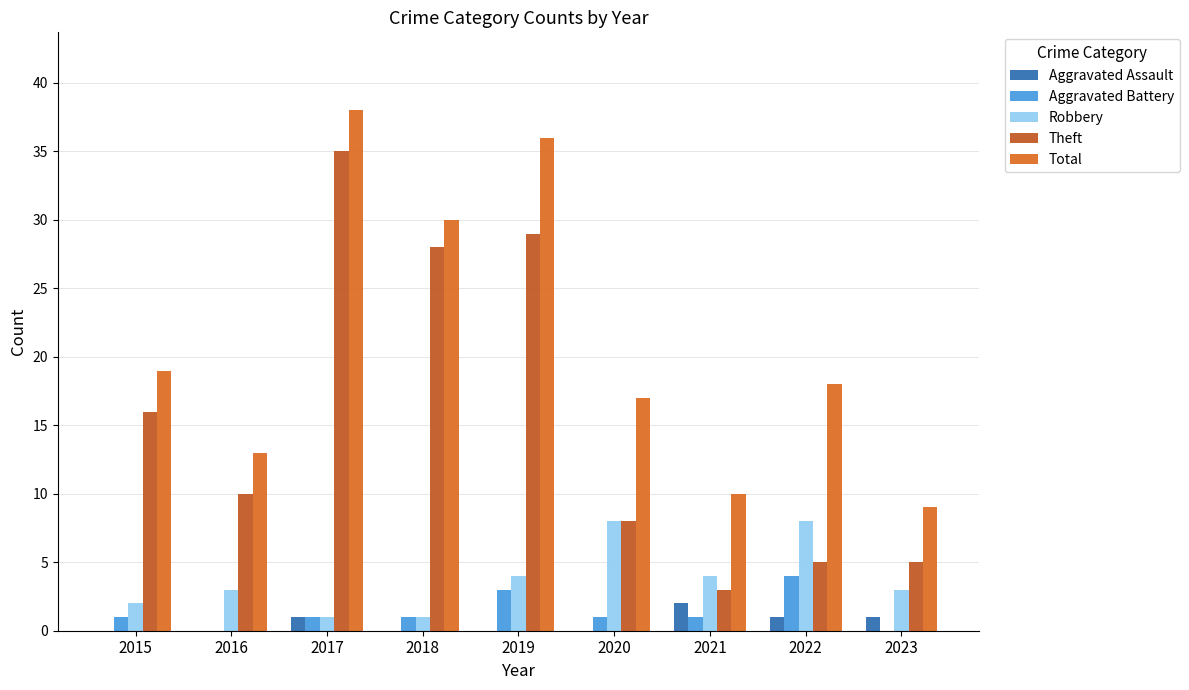

Reading left to right, transcribe all the data shown in this chart.

Aggravated Assault: 0	0	1	0	0	0	2	1	1
Aggravated Battery: 1	0	1	1	3	1	1	4	0
Robbery: 2	3	1	1	4	8	4	8	3
Theft: 16	10	35	28	29	8	3	5	5
Total: 19	13	38	30	36	17	10	18	9